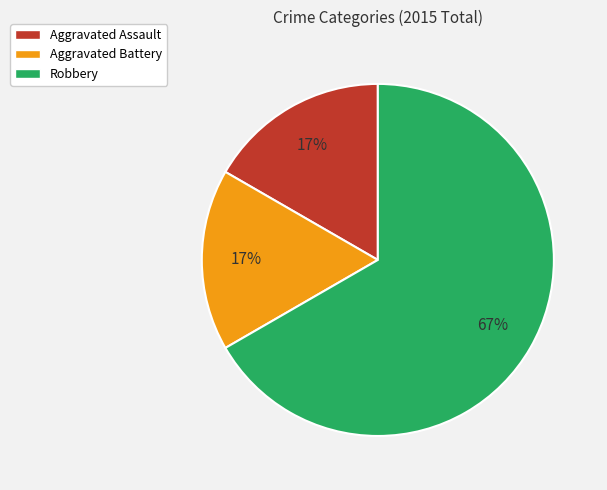

How many segments does this pie chart have?

3